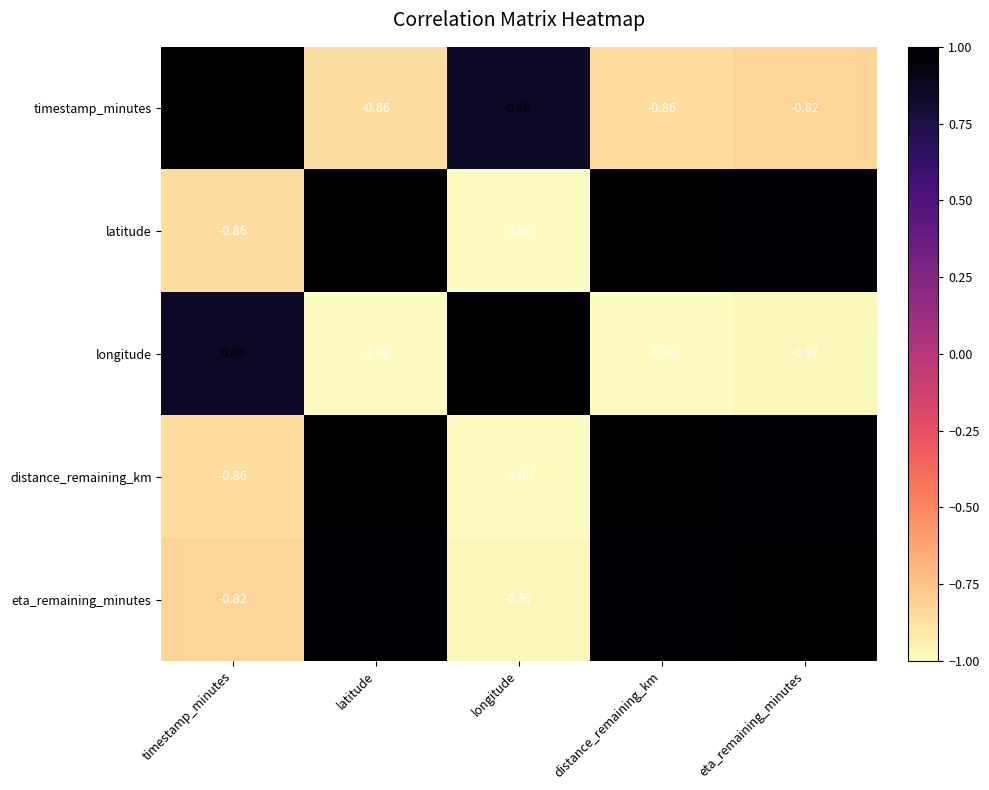

Is the value of eta_remaining_minutes at eta_remaining_minutes greater than the value of timestamp_minutes at eta_remaining_minutes?

Yes